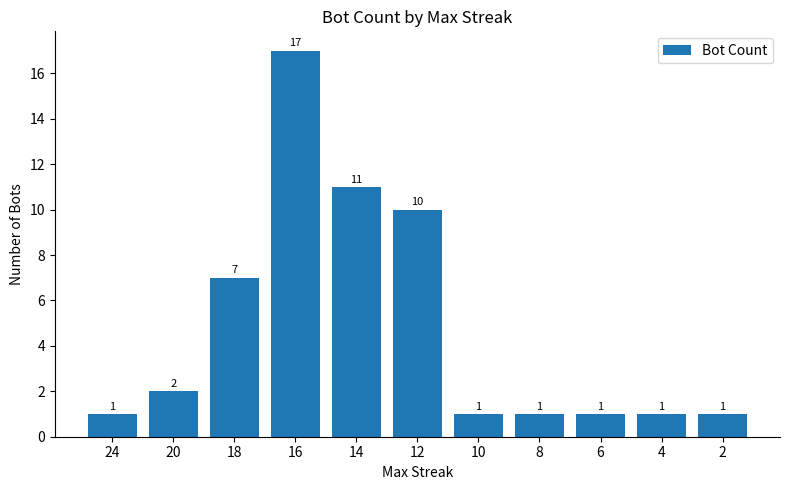

Which category has the highest value across all series?

16